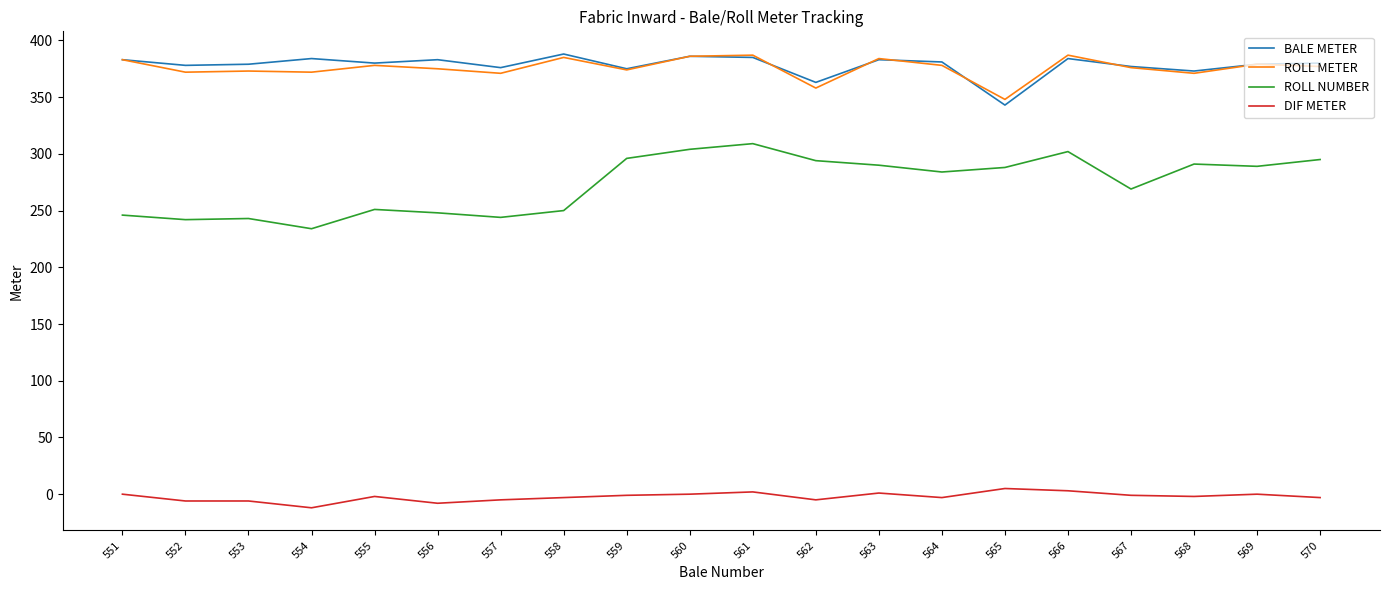

Is this an area chart (filled region under the line)?

No